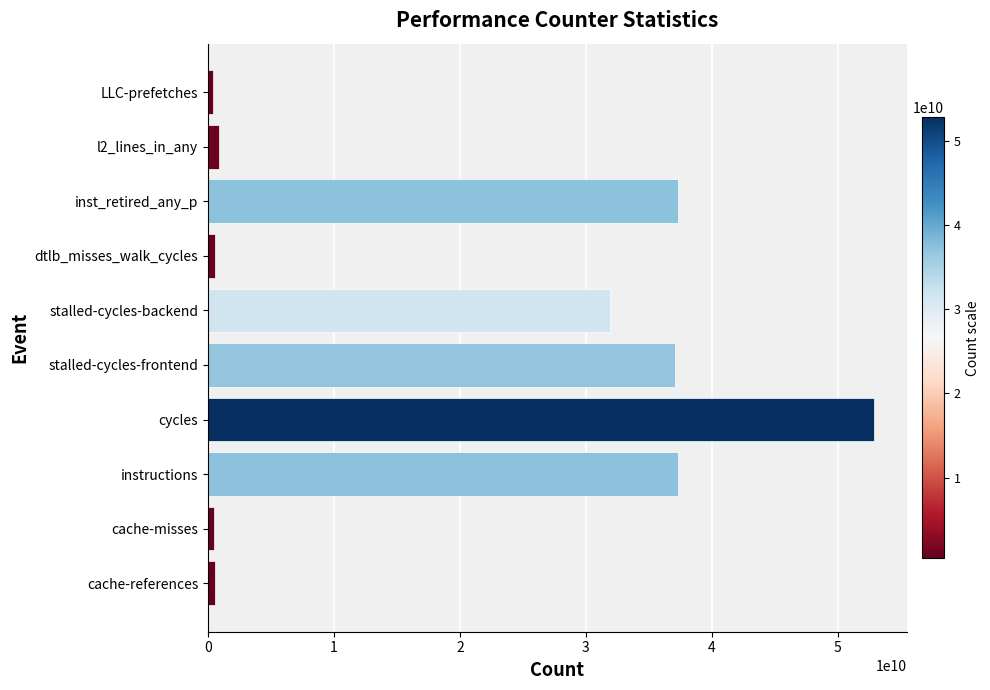

Does the chart contain stacked bars?

No